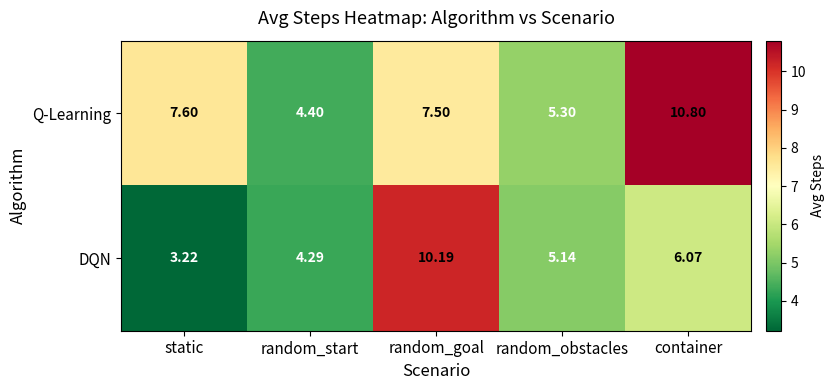

Where is Q-Learning nearest to the value 7?

random_goal